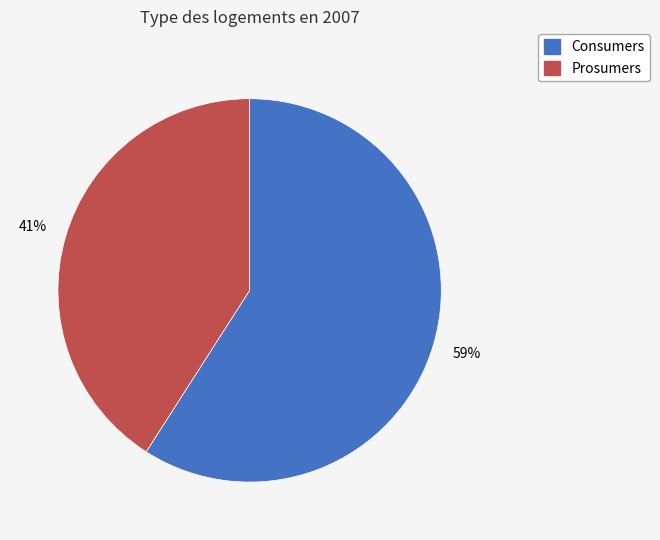

To the nearest percent, what is the average slice percentage?

50%